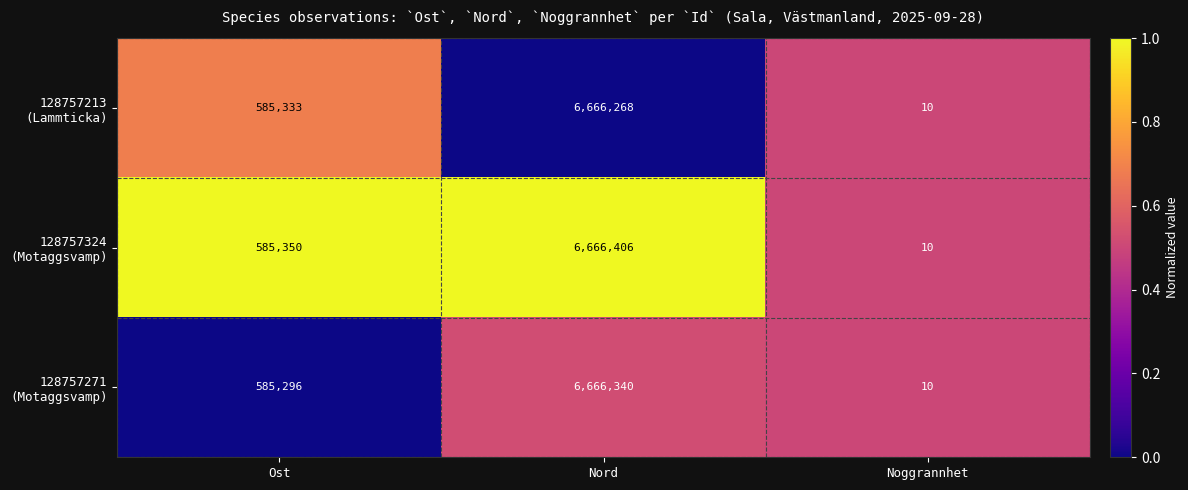

What is the spread (max minus min) of values at Nord?

138